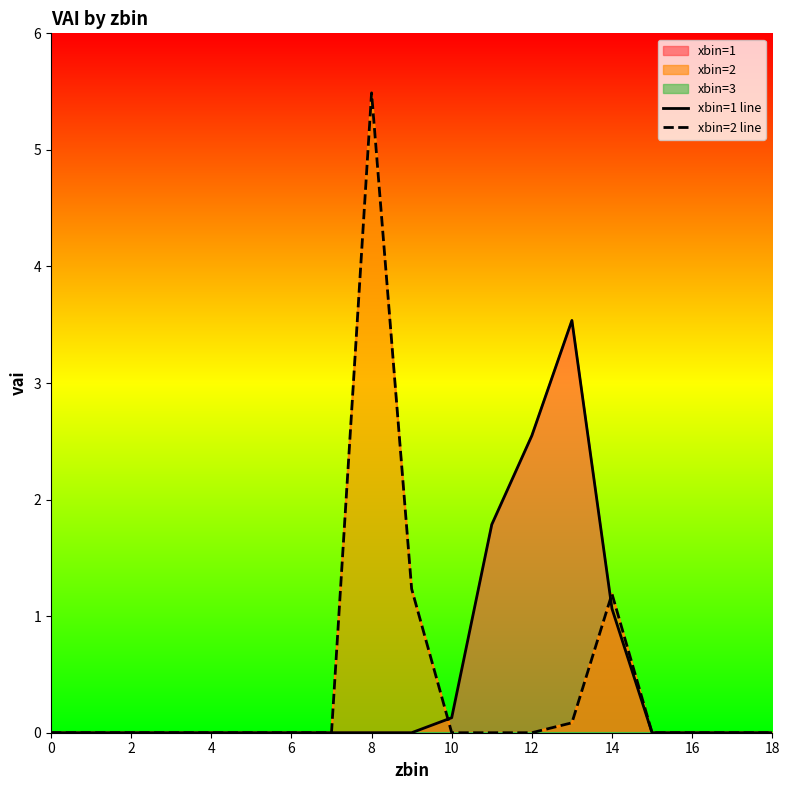

How many data points does each series have?

19